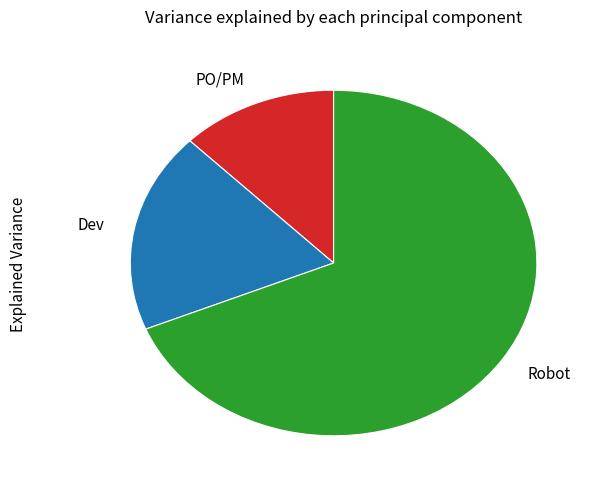

Count the number of slices in the pie.

3